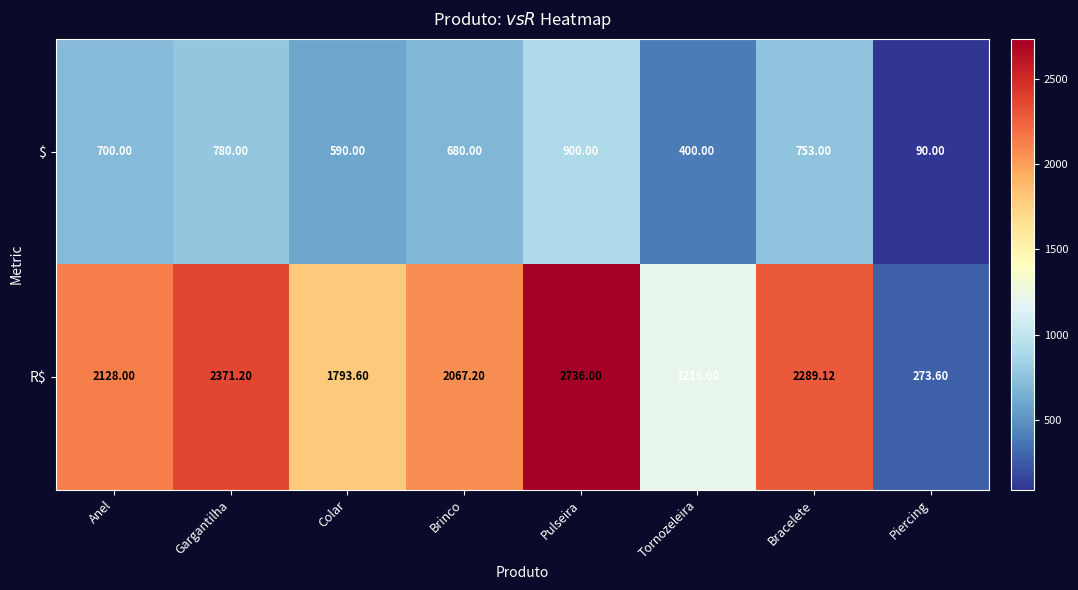

Which label corresponds to the smallest value in the chart?

Piercing